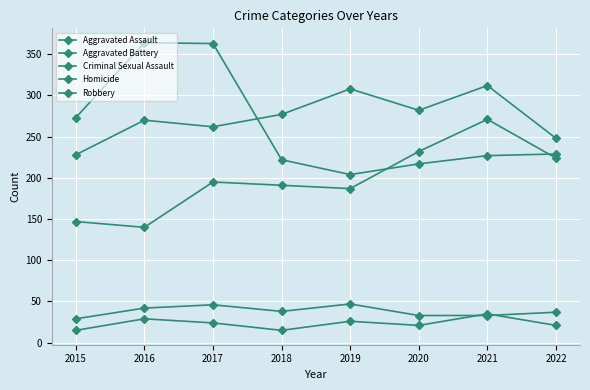

Count the number of data series in this chart.

5